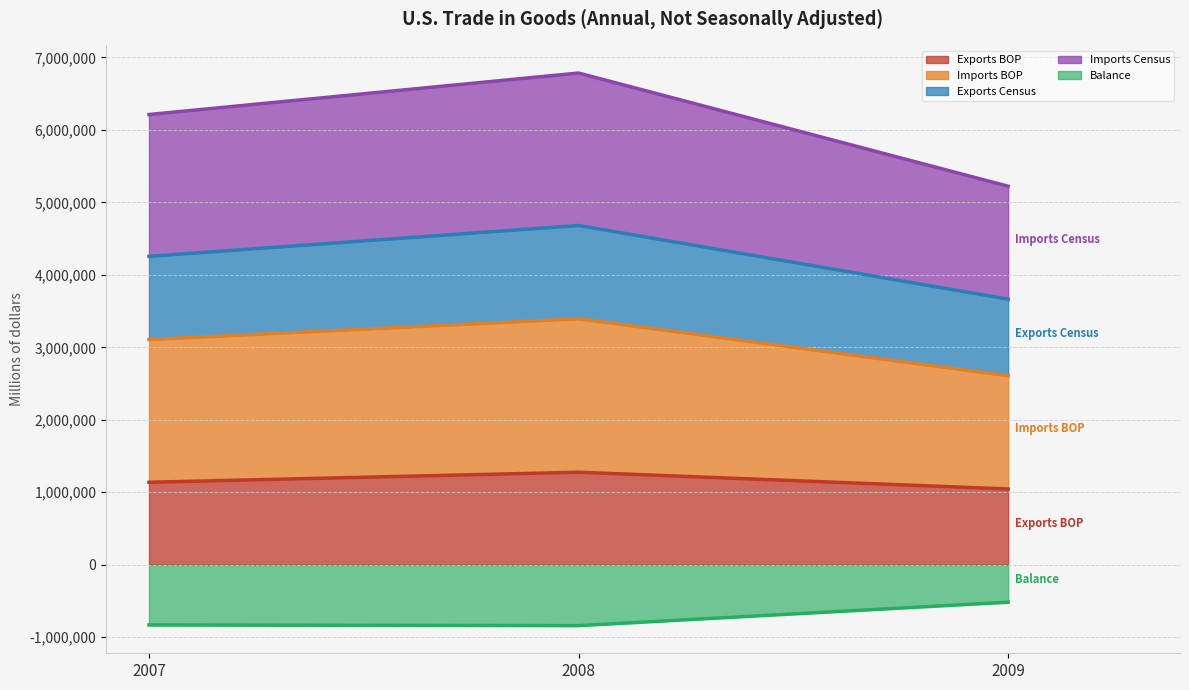

Does the chart have visible grid lines?

Yes